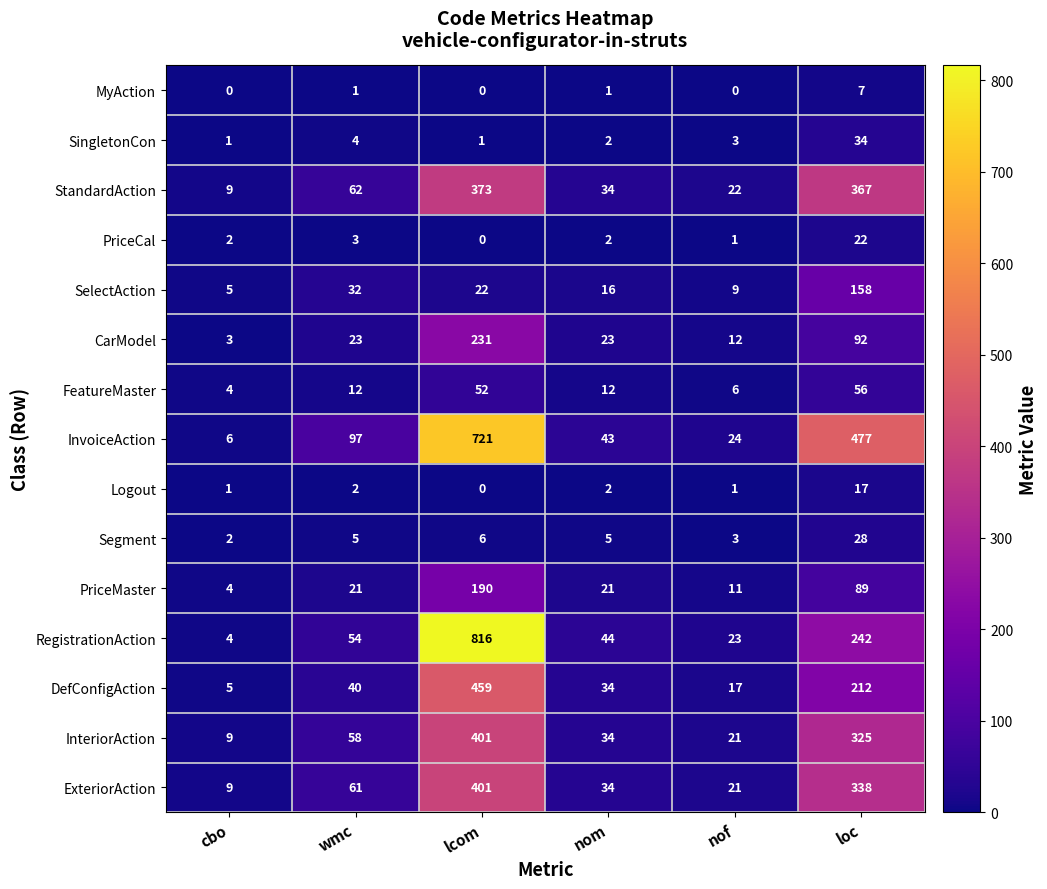

Which series has the widest spread of values?

RegistrationAction